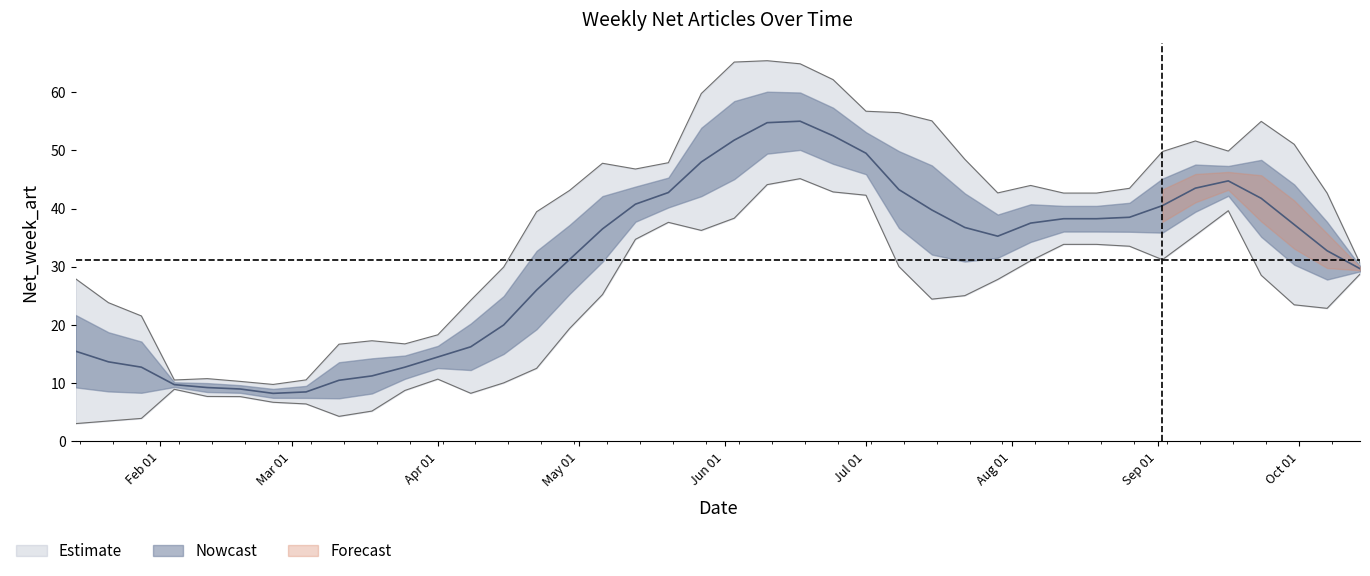

Is it true that the value at 16 is 38?

True